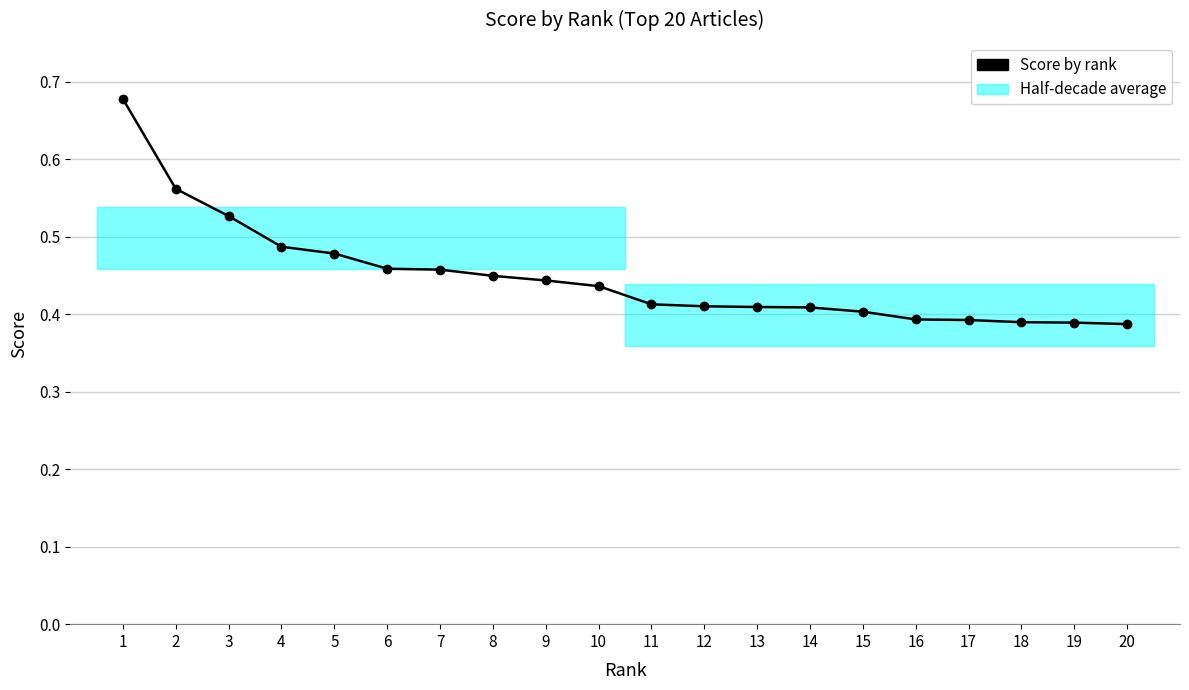

List the labels in order of value, smallest first.

20, 19, 18, 17, 16, 15, 14, 13, 12, 11, 10, 9, 8, 7, 6, 5, 4, 3, 2, 1